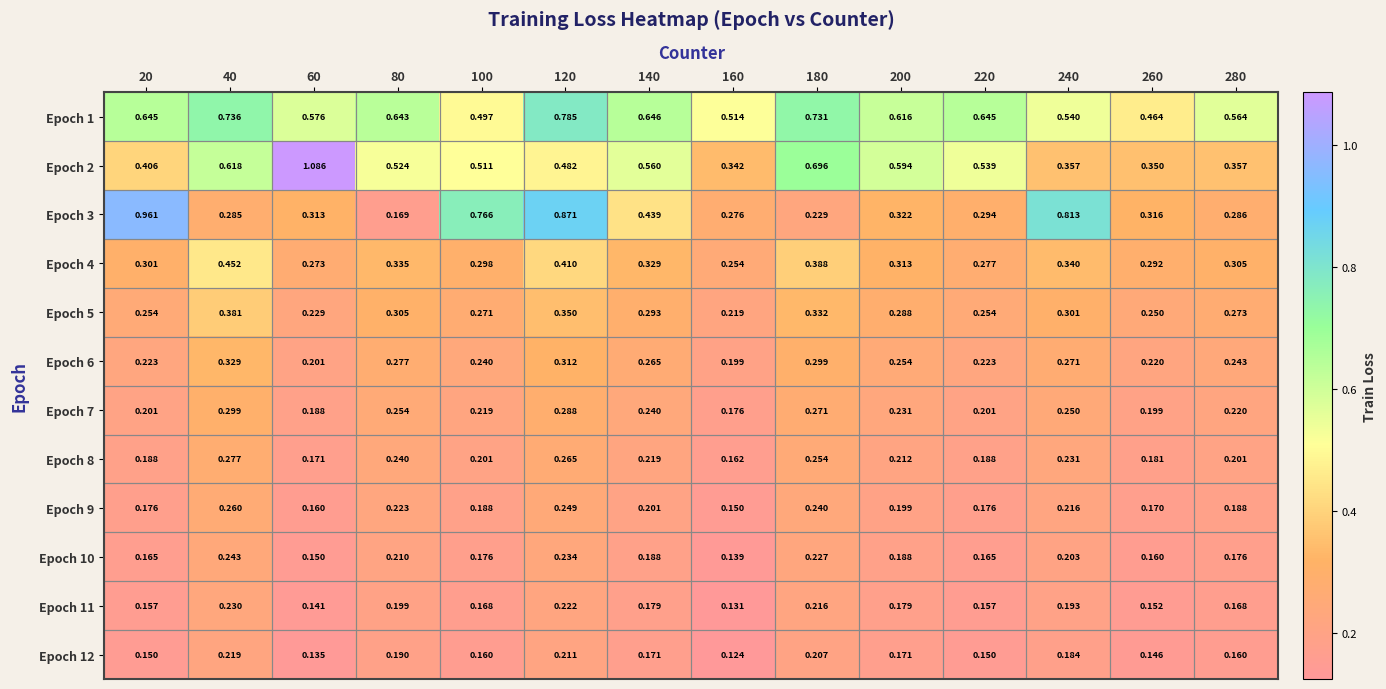

Which category has the lowest value across all series?

160